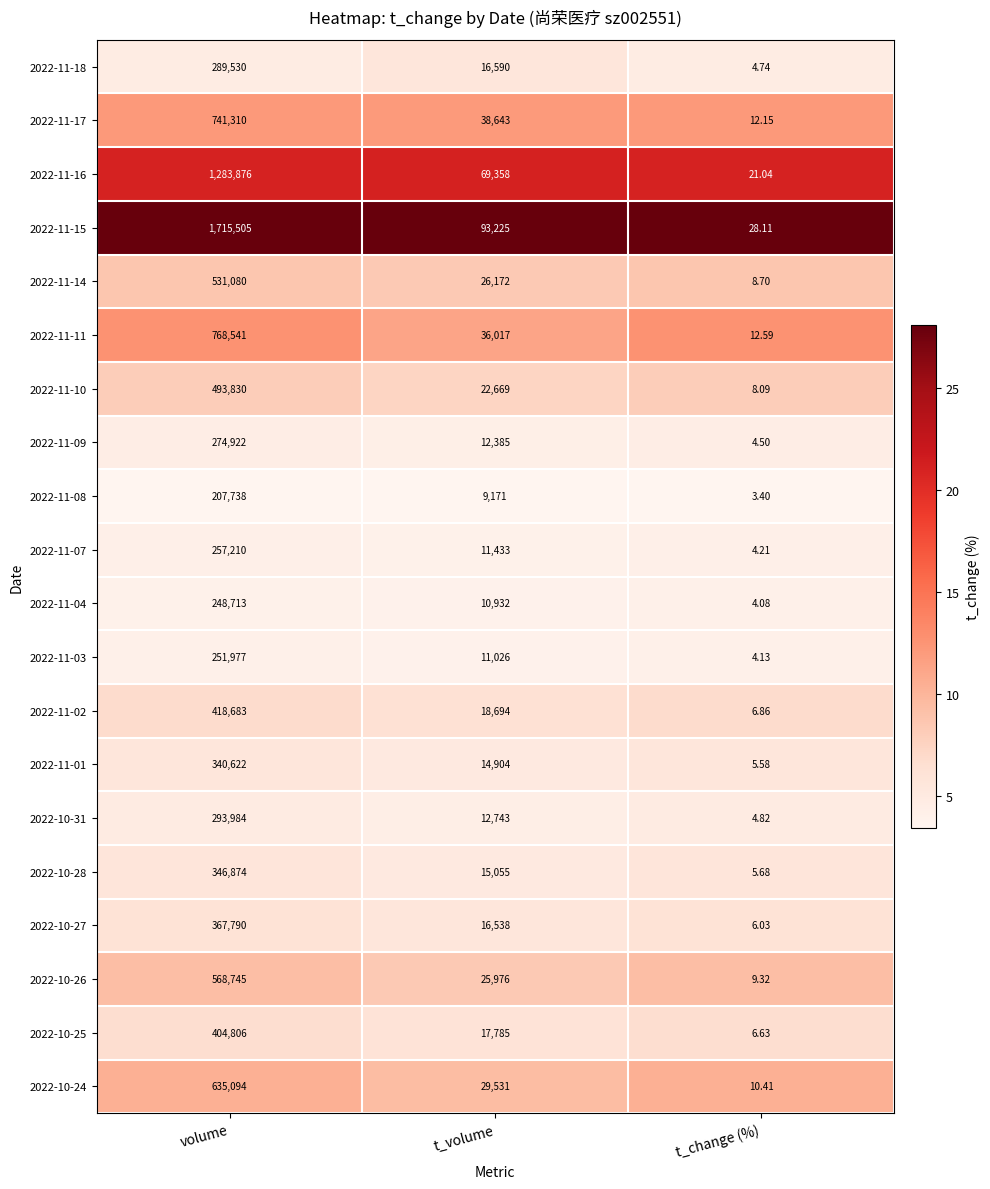

What is the maximum value shown in the chart?

1715505.0